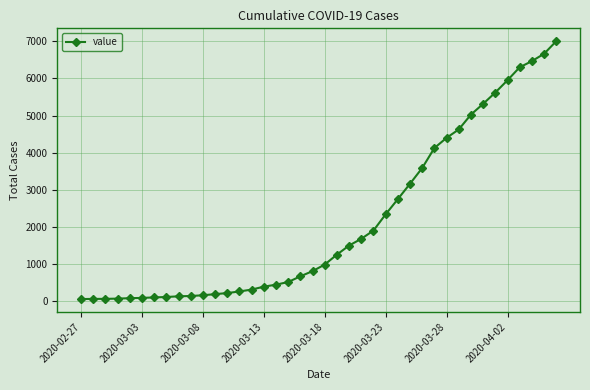

What is the greatest value displayed?

7002